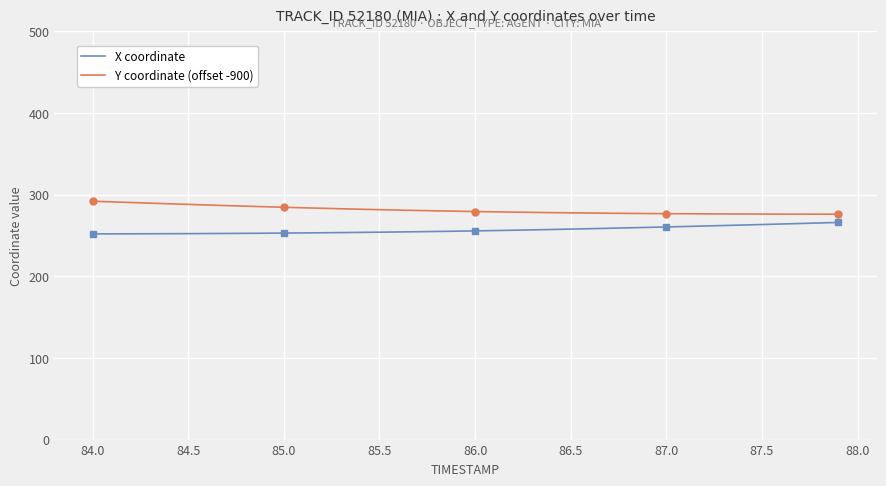

True or false: X coordinate and Y coordinate (offset -900) cross at least once.

False